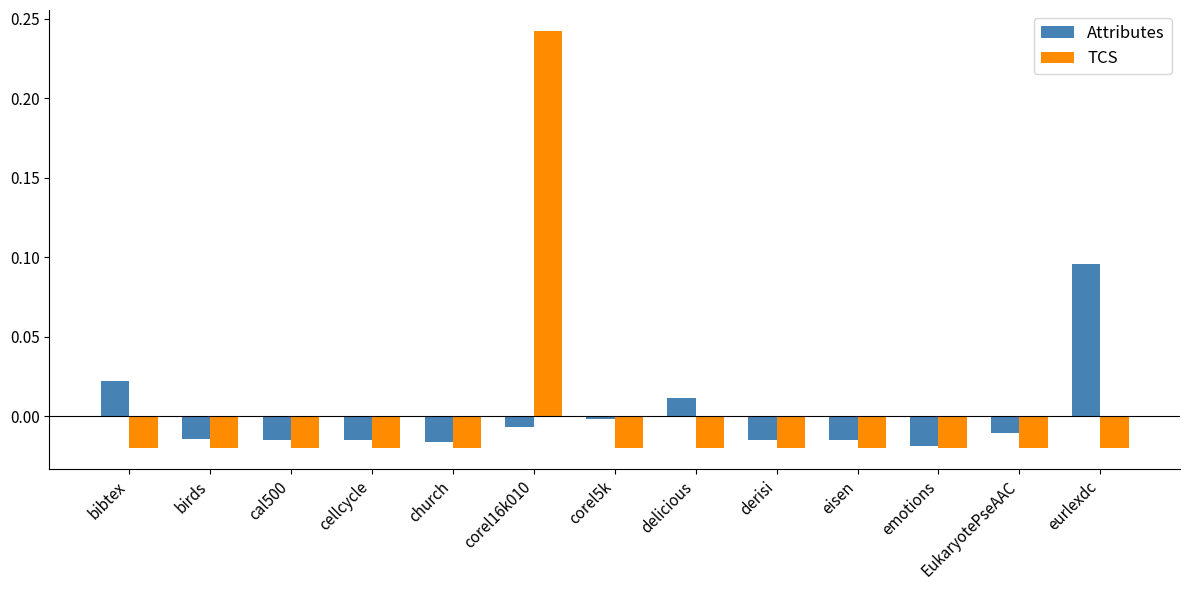

Between corel16k010 and corel5k, which series saw the biggest shift?

TCS